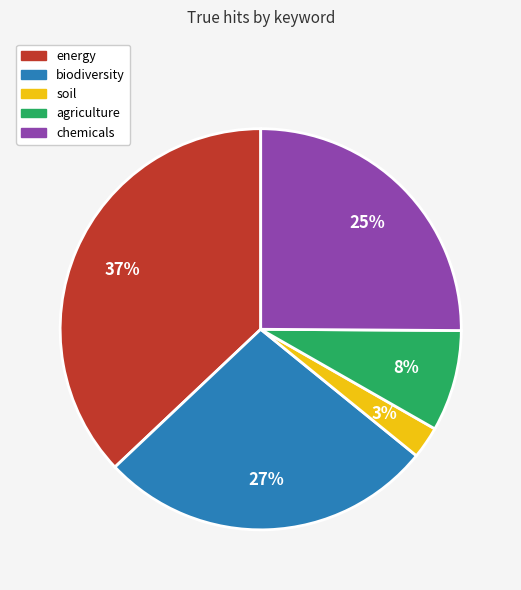

Combined, do energy and chemicals account for over 50%?

Yes